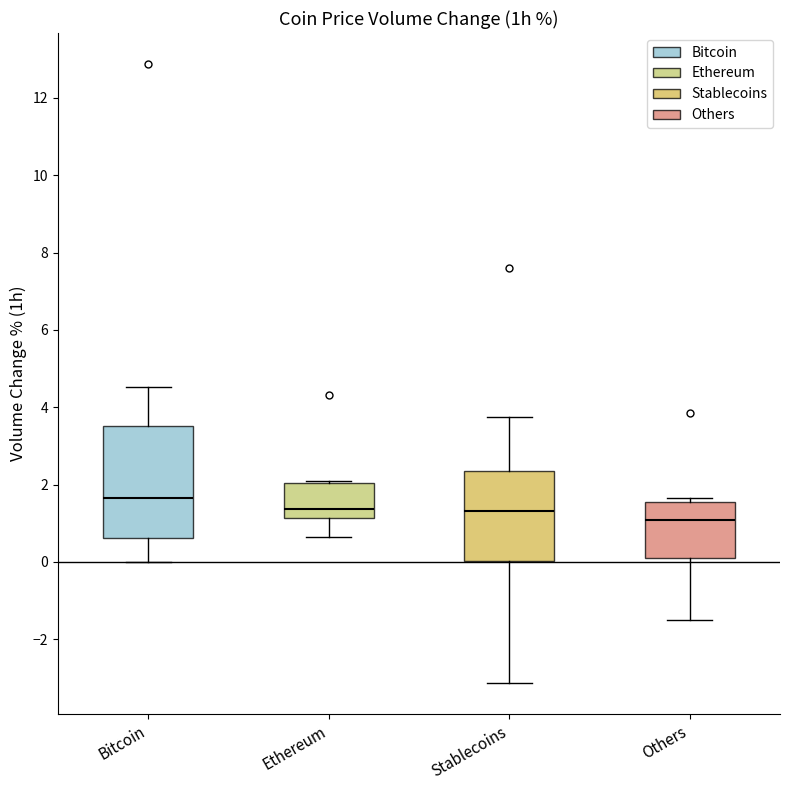

Where does the lower whisker of the box for Stablecoins end on the y-axis? The values are not printed on the chart, so give them approximately, as read against the axis.

-3.2